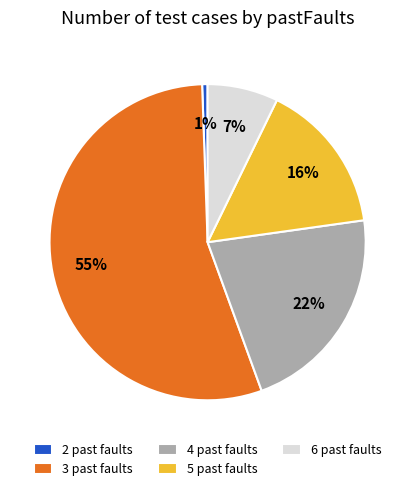

To the nearest percent, what is the average slice percentage?

20%